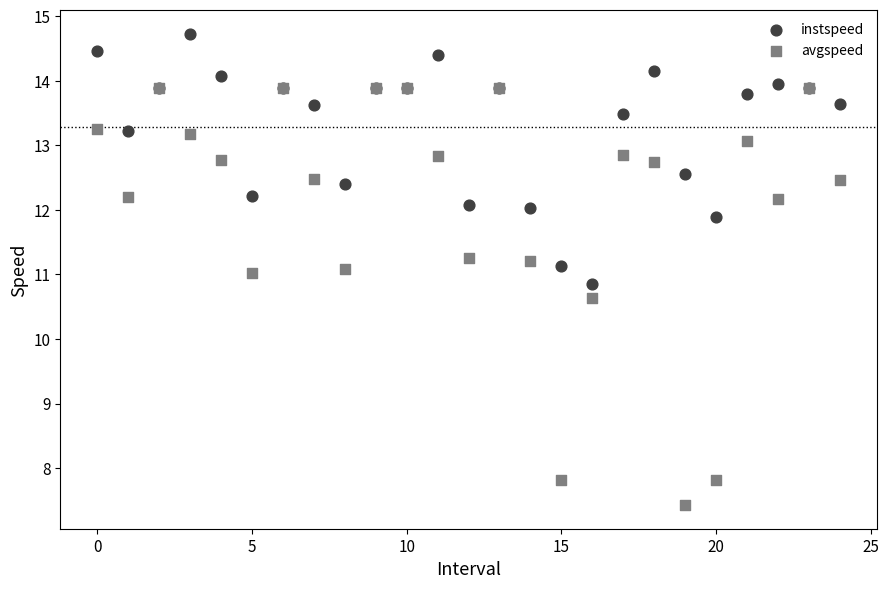

What are all the series names shown in the legend?

instspeed, avgspeed